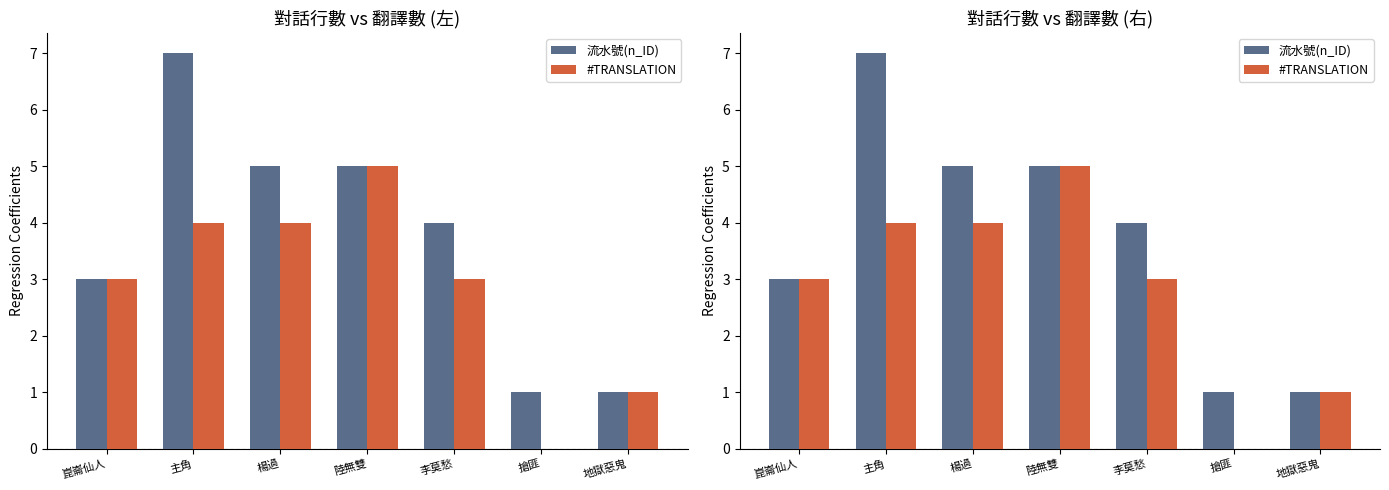

What is the difference between the maximum and minimum values in the 流水號(n_ID) series?

6